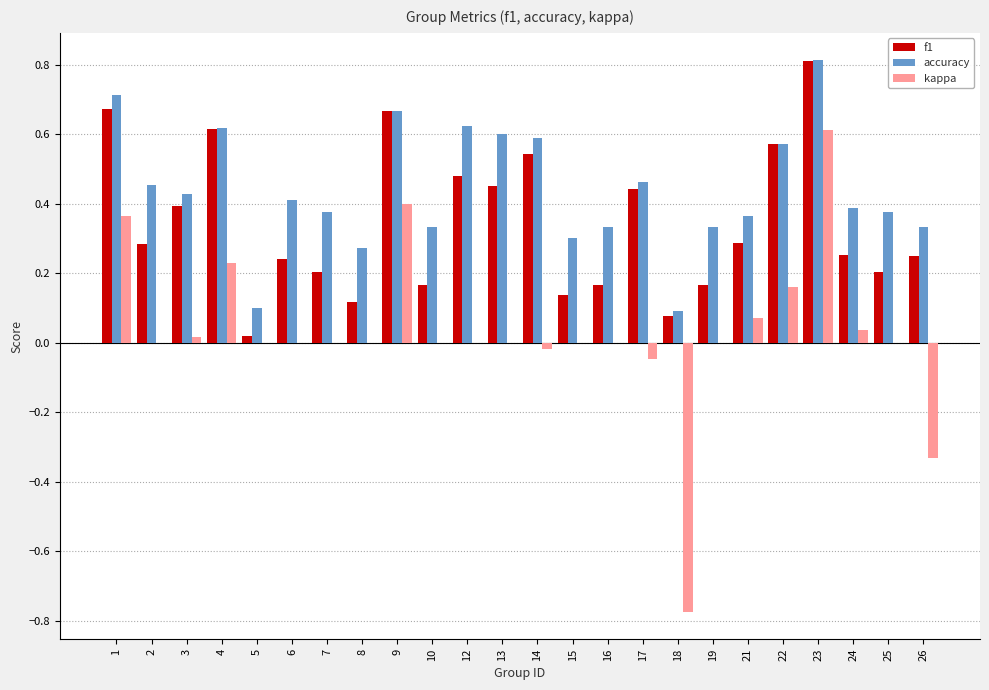

The value of f1 at 13 is 0.8. True or false?

False